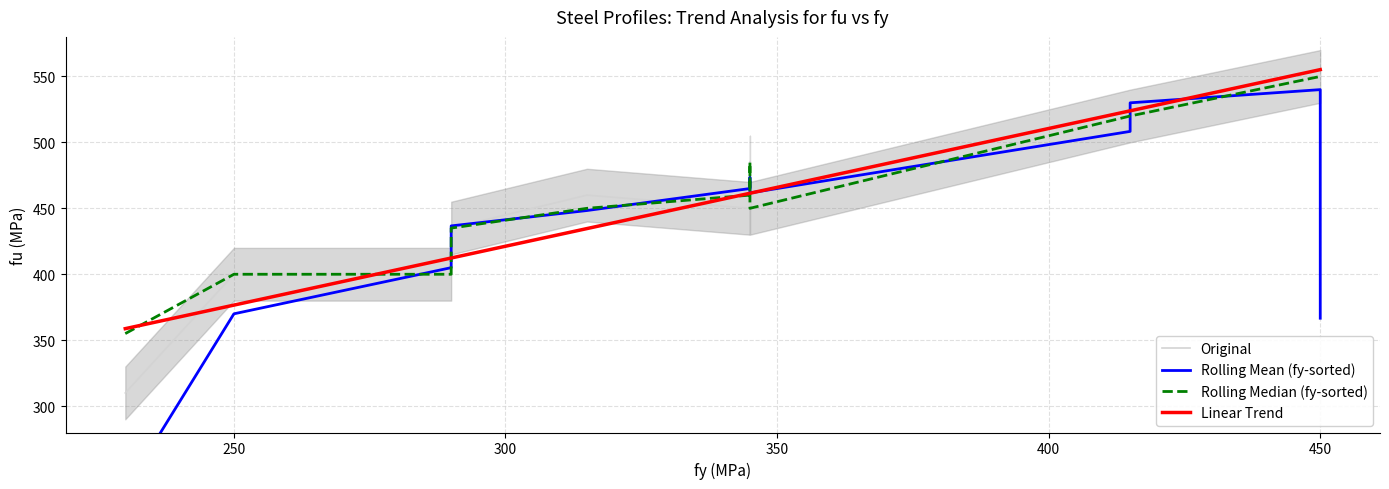

Does the chart have visible grid lines?

Yes